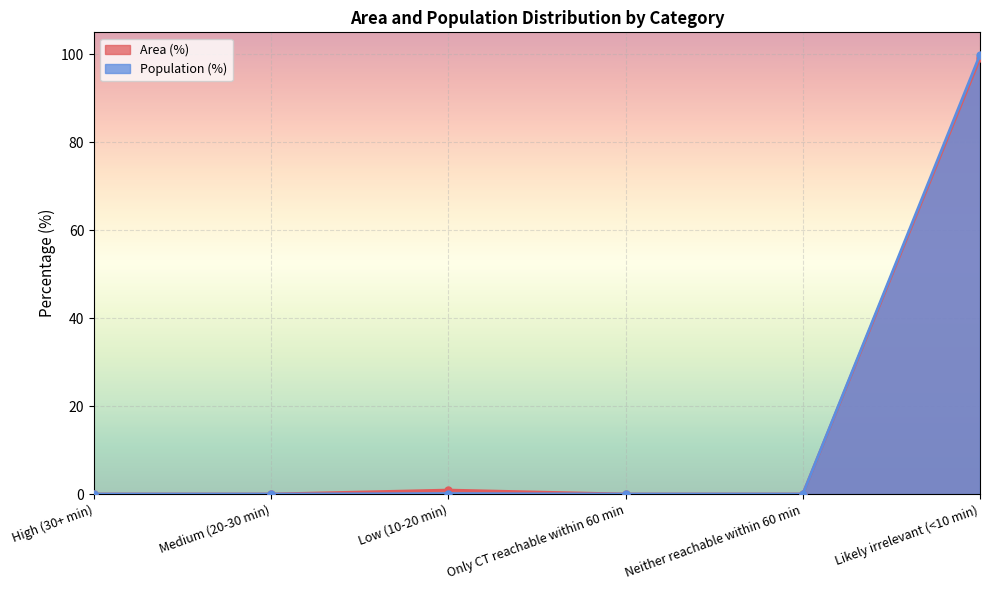

Reading left to right, what are all the values shown in this chart?

Area (%): High (30+ min)=0.0	Medium (20-30 min)=0.0	Low (10-20 min)=0.9	Only CT reachable within 60 min=0.0	Neither reachable within 60 min=0.0	Likely irrelevant (<10 min)=99.1
Population (%): High (30+ min)=0.0	Medium (20-30 min)=0.0	Low (10-20 min)=0.1	Only CT reachable within 60 min=0.0	Neither reachable within 60 min=0.0	Likely irrelevant (<10 min)=99.9